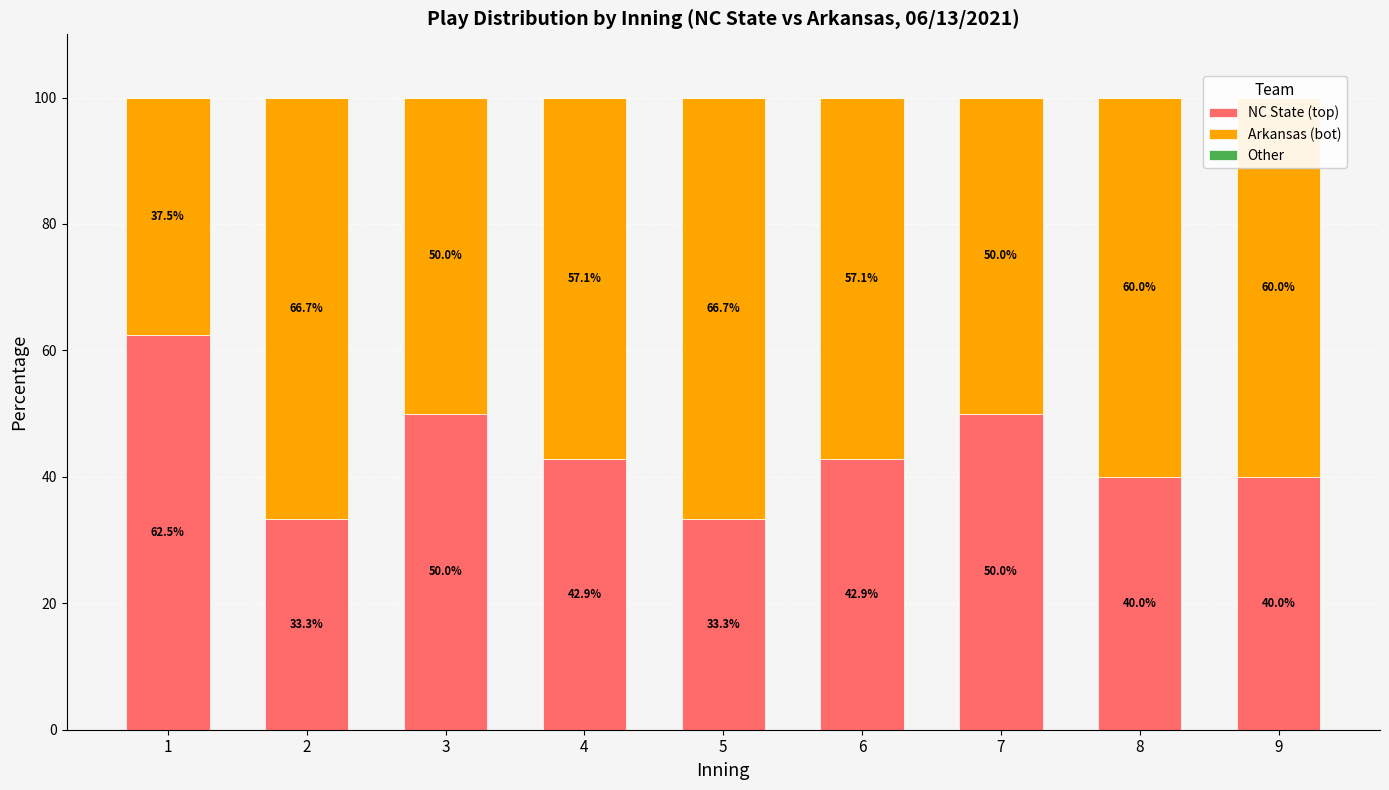

The NC State (top) series shows 17.2 at 5. True or false?

False